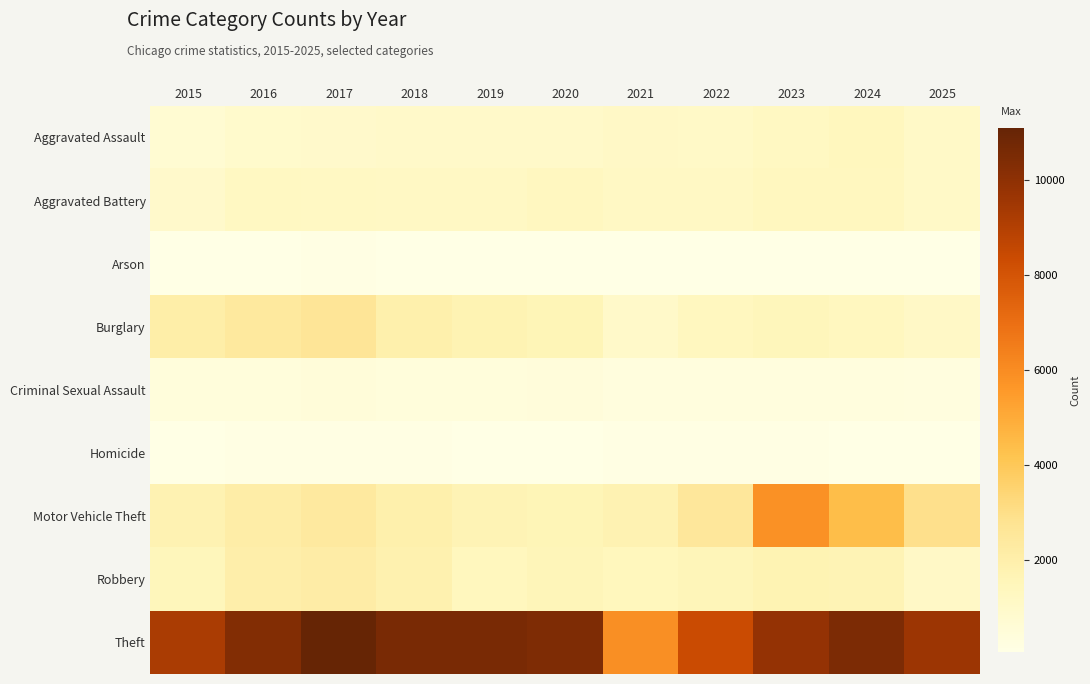

At how many categories does at least one series exceed 10117?

6